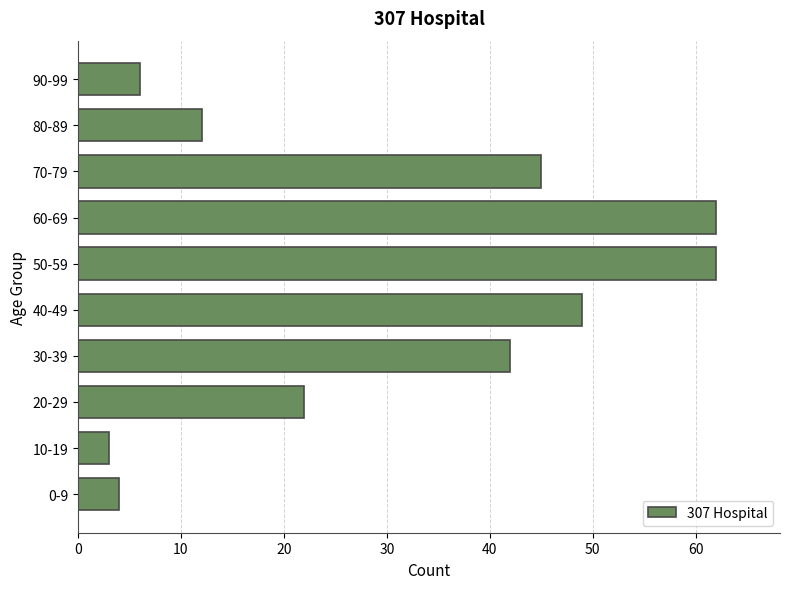

Reading top to bottom, what are all the values shown in this chart?

6	12	45	62	62	49	42	22	3	4